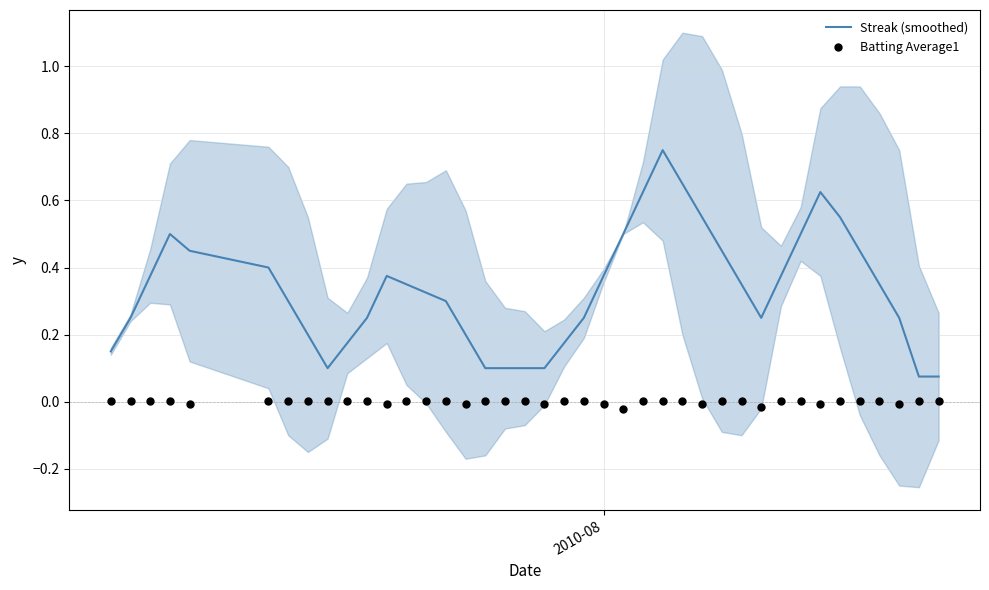

Which series has the largest total across all categories?

Streak (smoothed)